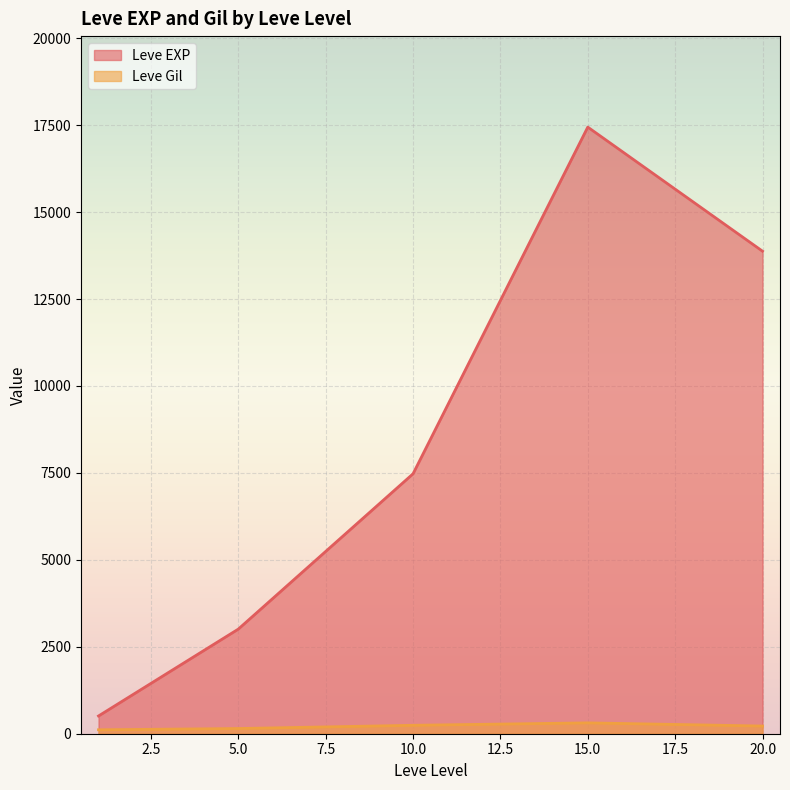

Which has a higher value, 1 or 1?

1